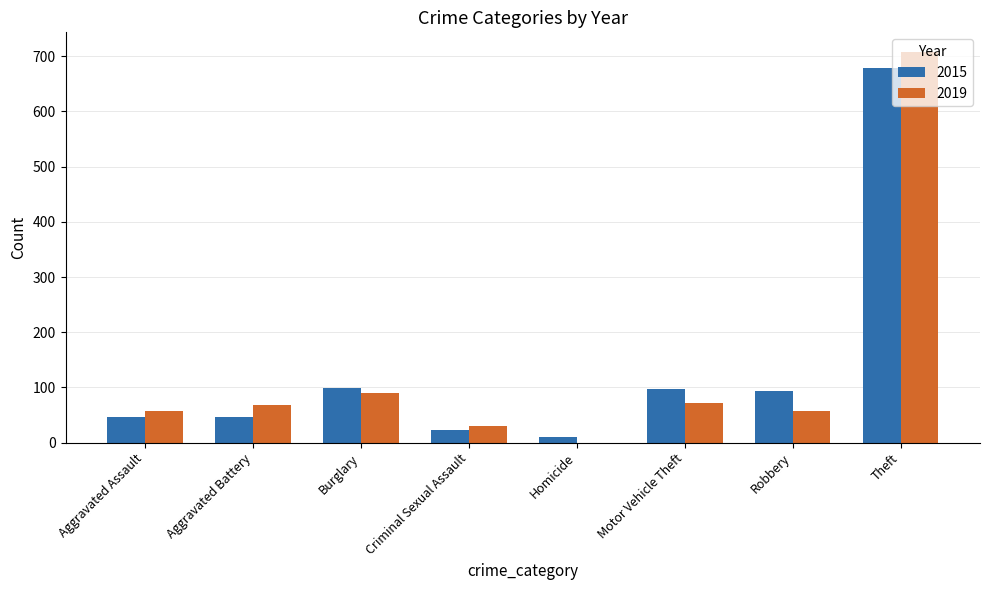

What is the sum of all 2015 values?

1095